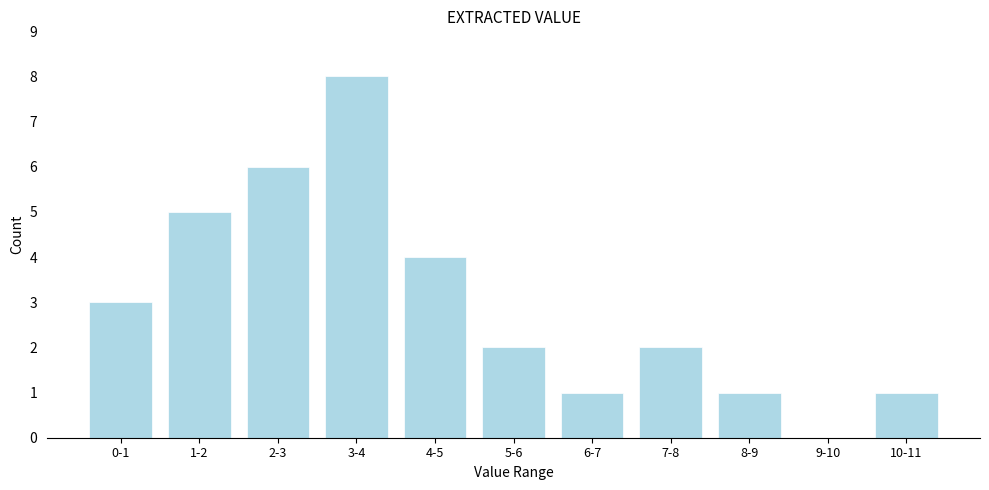

Reading right to left, extract all data points from this chart.

10-11=1	9-10=0	8-9=1	7-8=2	6-7=1	5-6=2	4-5=4	3-4=8	2-3=6	1-2=5	0-1=3